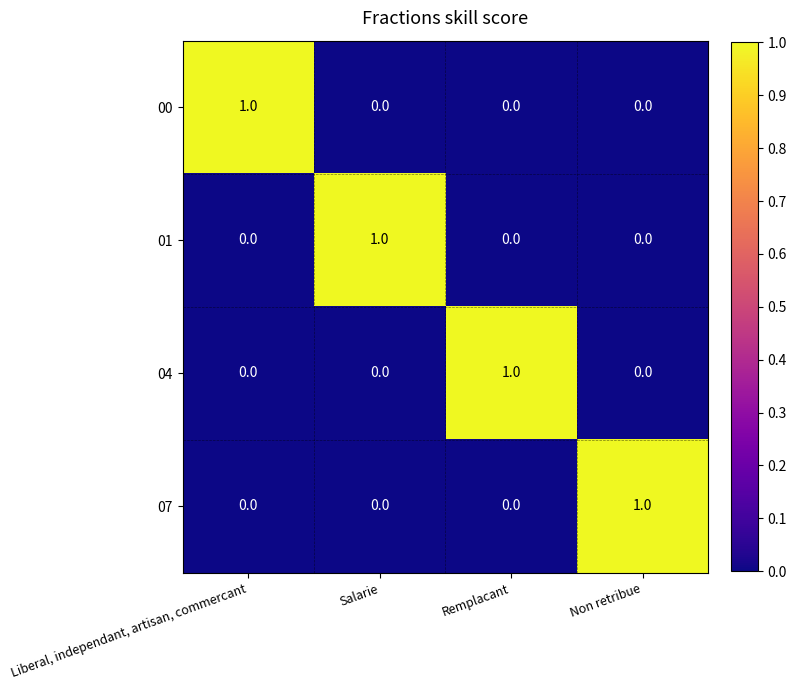

Is the value of 01 at Liberal, independant, artisan, commercant greater than the value of 04 at Remplacant?

No